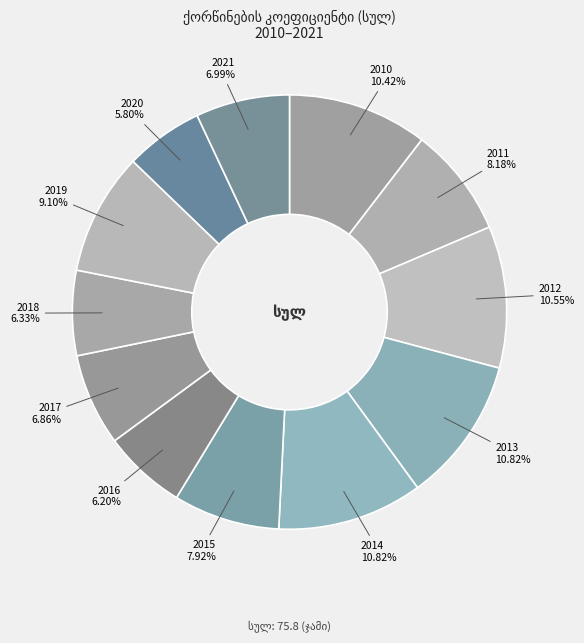

What is the ratio of the value at 2020 to the value at 2014?

0.5